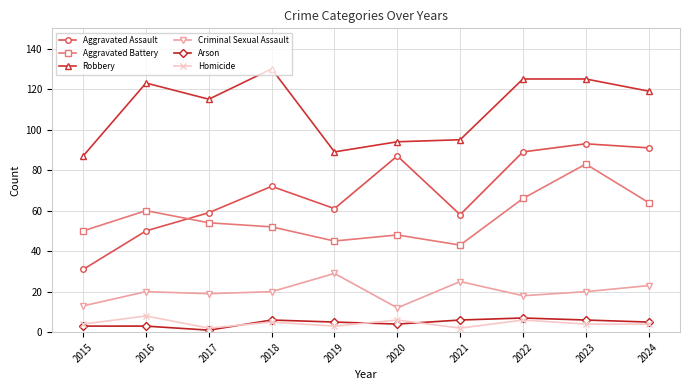

Reading left to right, extract all data points from this chart.

Aggravated Assault: 2015=31	2016=50	2017=59	2018=72	2019=61	2020=87	2021=58	2022=89	2023=93	2024=91
Aggravated Battery: 2015=50	2016=60	2017=54	2018=52	2019=45	2020=48	2021=43	2022=66	2023=83	2024=64
Robbery: 2015=87	2016=123	2017=115	2018=130	2019=89	2020=94	2021=95	2022=125	2023=125	2024=119
Criminal Sexual Assault: 2015=13	2016=20	2017=19	2018=20	2019=29	2020=12	2021=25	2022=18	2023=20	2024=23
Arson: 2015=3	2016=3	2017=1	2018=6	2019=5	2020=4	2021=6	2022=7	2023=6	2024=5
Homicide: 2015=4	2016=8	2017=2	2018=5	2019=3	2020=6	2021=2	2022=6	2023=4	2024=4